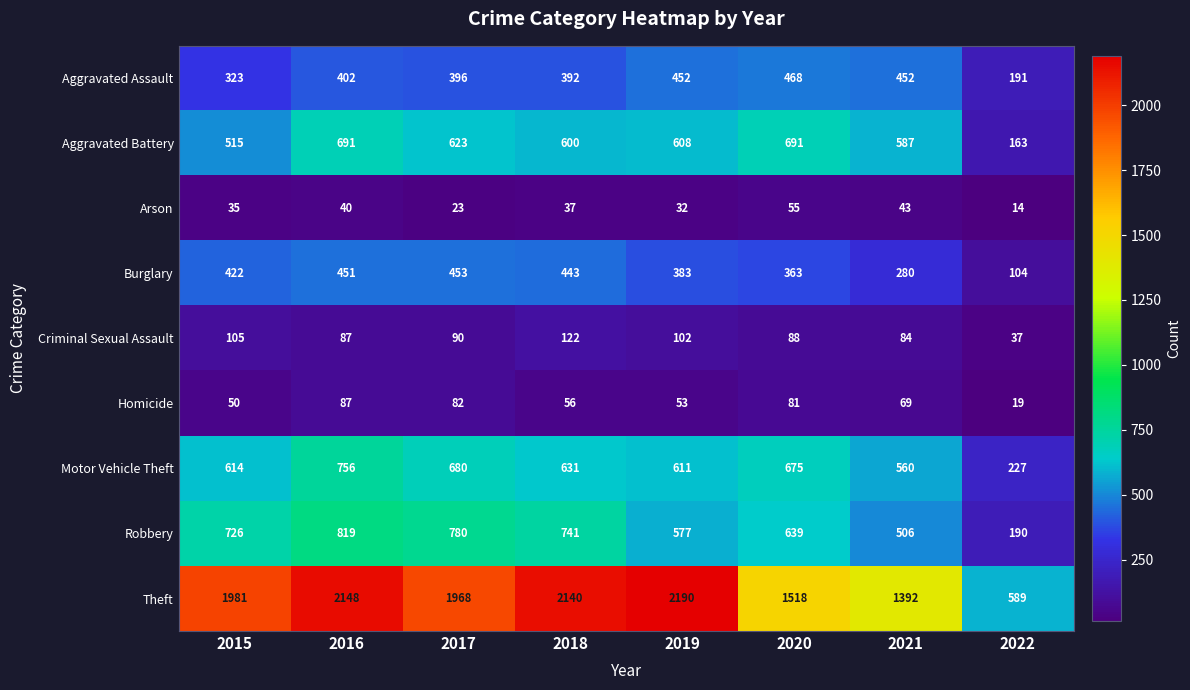

What is the difference between the maximum and minimum values in the Homicide series?

68